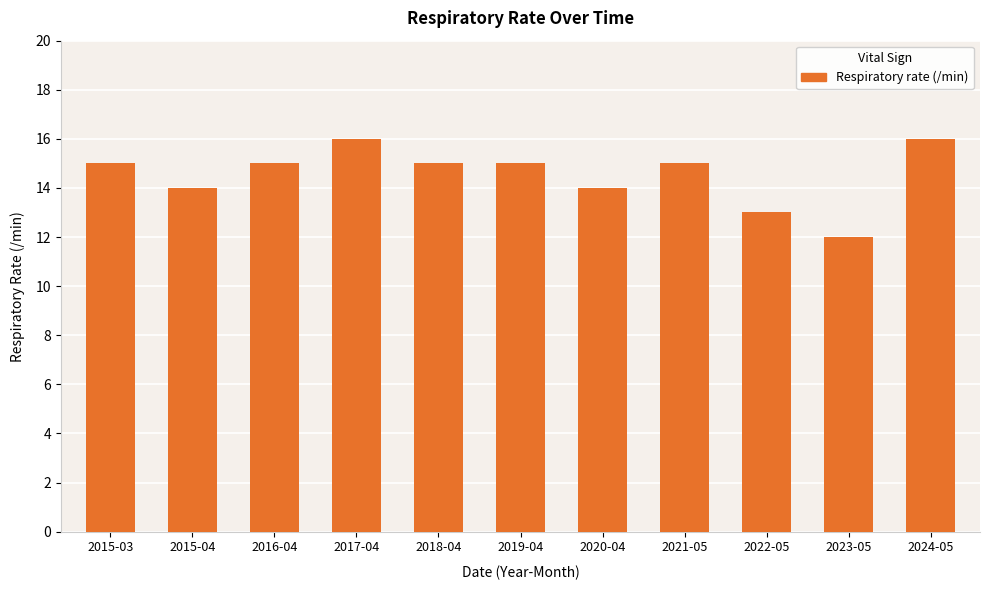

How many bars are there in total?

11